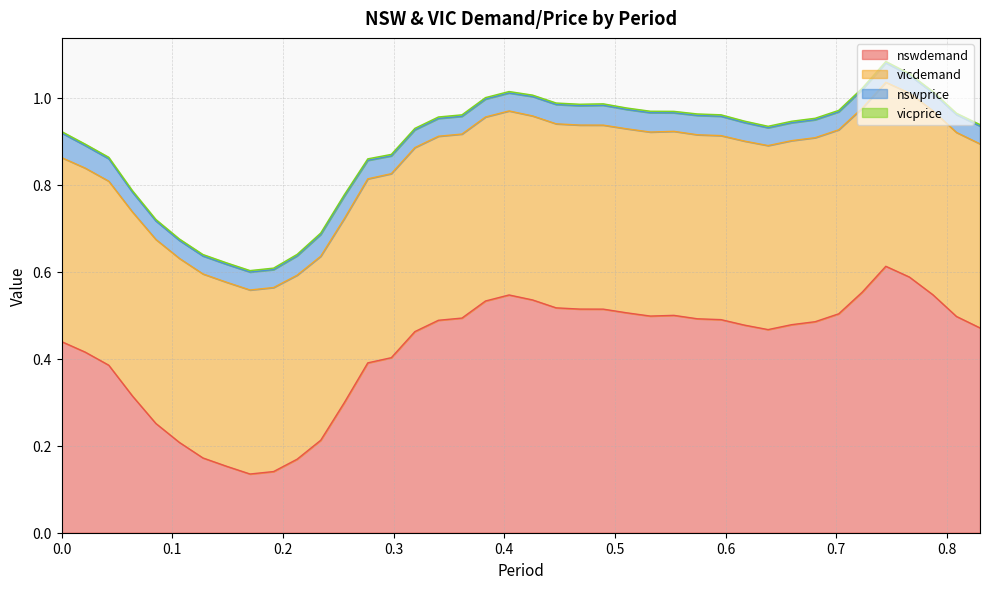

At how many categories does at least one series exceed 0?

40